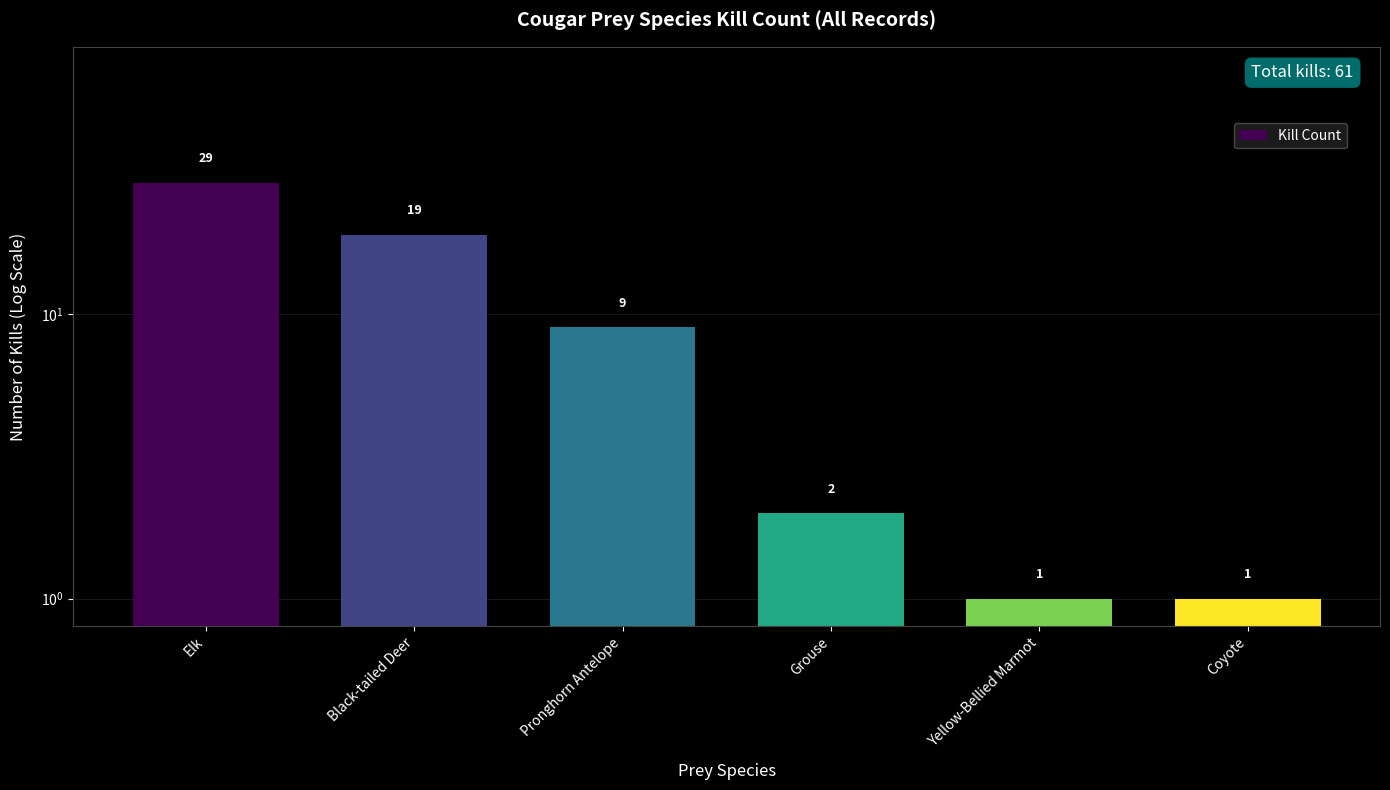

Which has a higher value, Coyote or Elk?

Elk